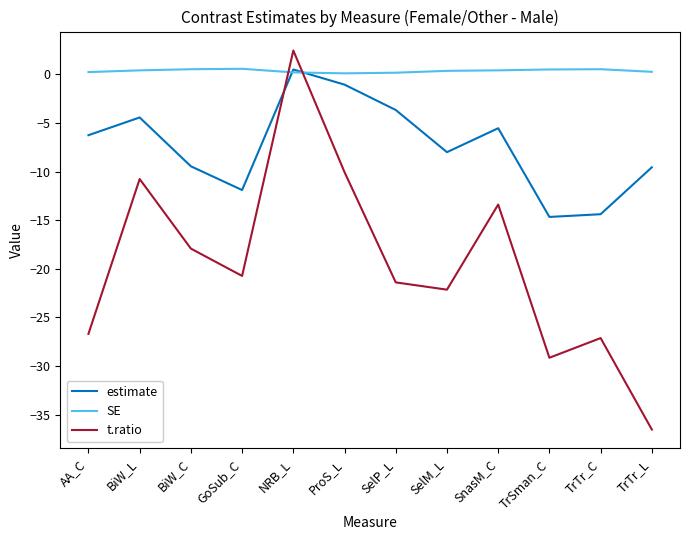

Between ProS_L and TrTr_L, which series saw the biggest shift?

t.ratio